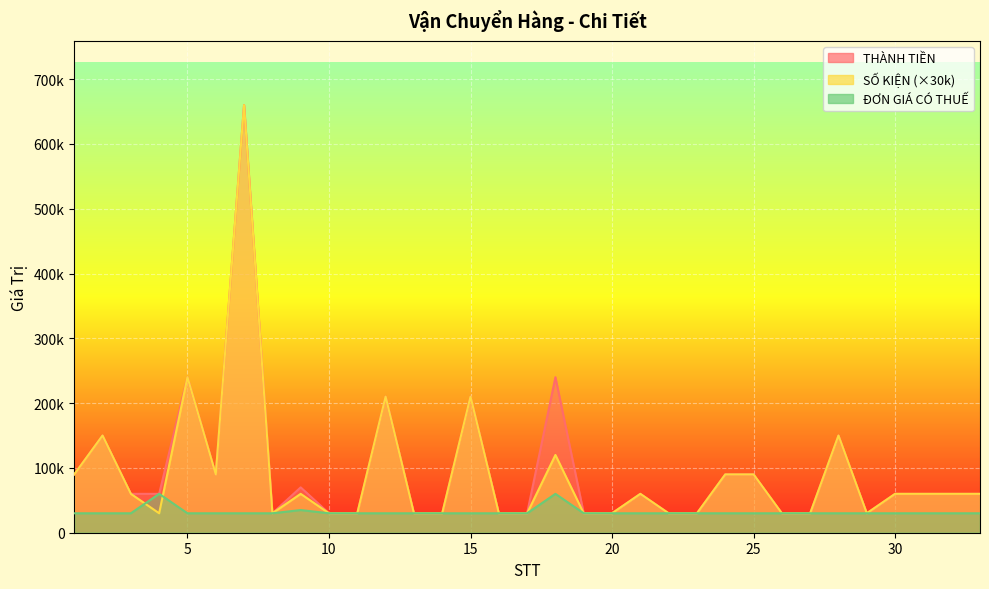

Does the chart display data point markers on the line(s)?

No